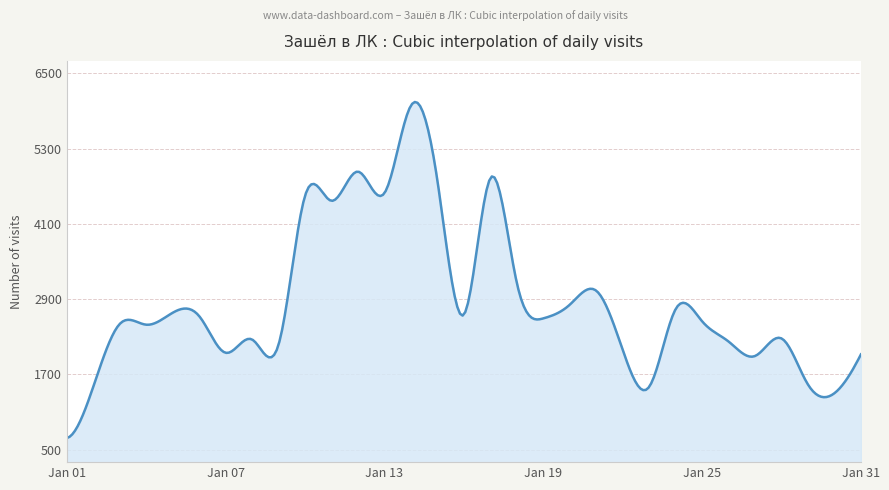

What is the difference between the maximum and minimum values?

5359.4